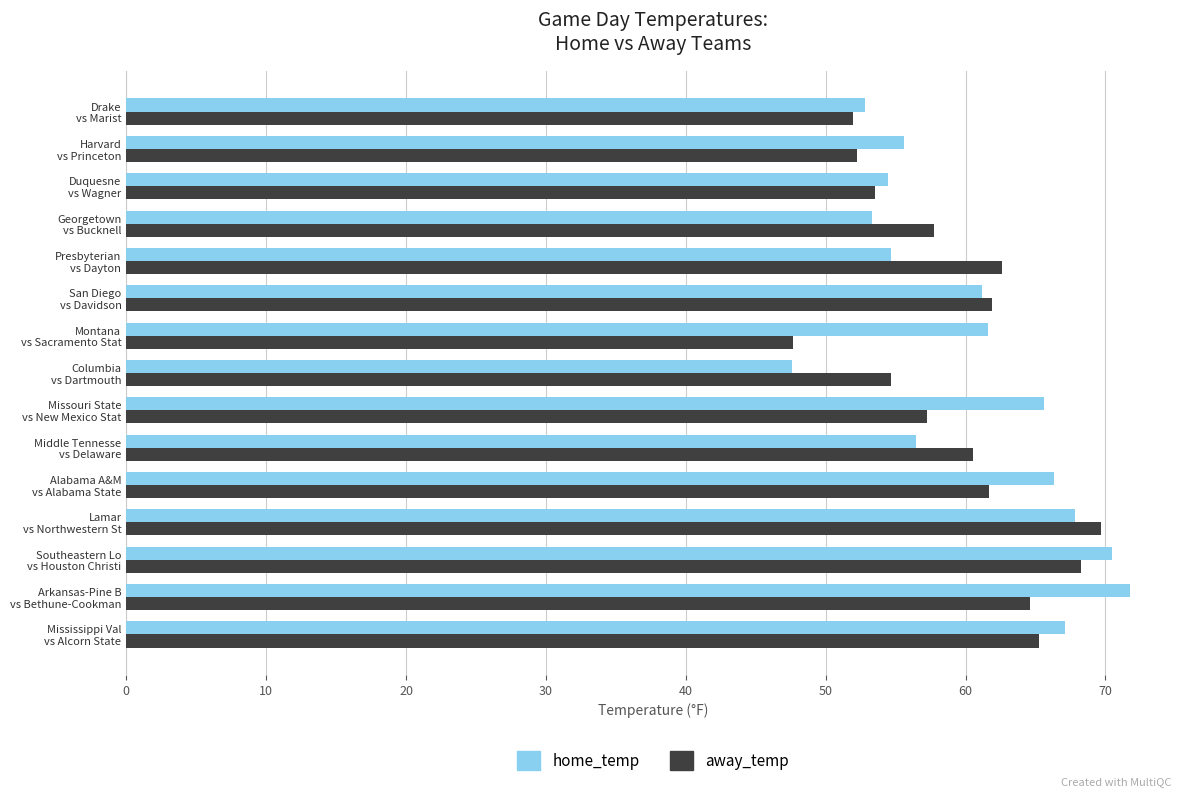

What is the difference between the maximum and minimum values in the home_temp series?

24.2